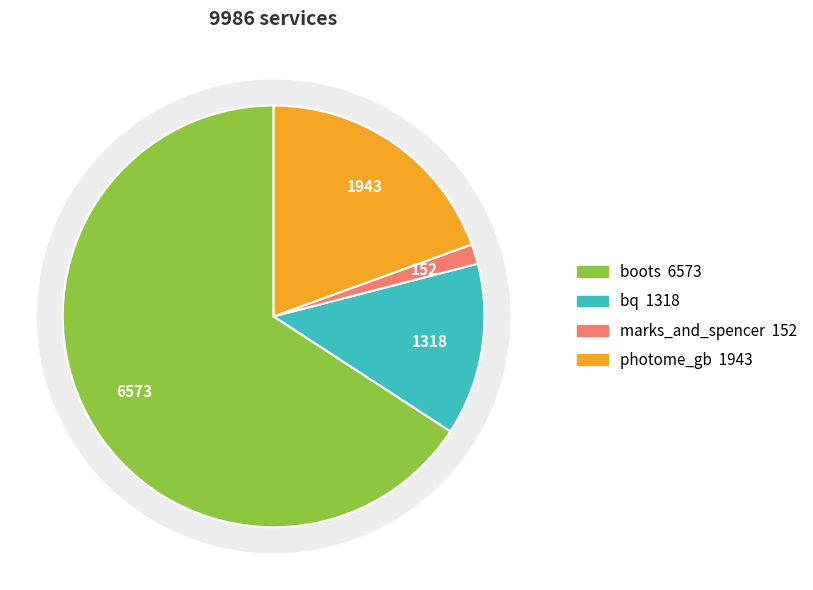

The marks_and_spencer slice represents 2% of the pie. True or false?

True